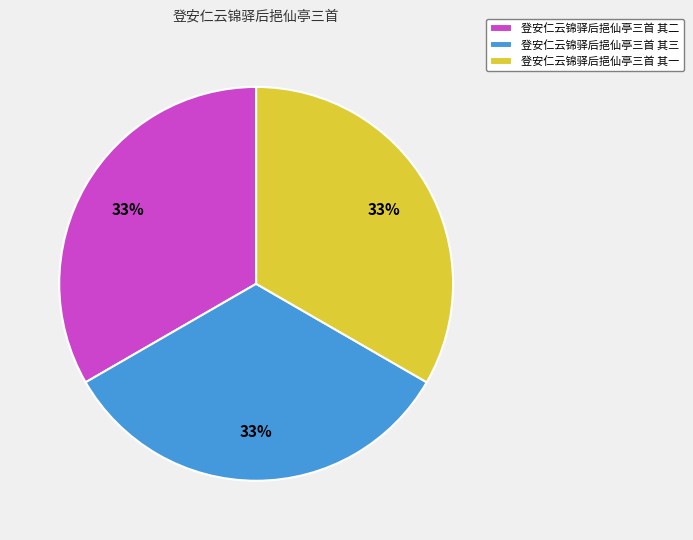

Does 登安仁云锦驿后挹仙亭三首 其二 account for over 50% of the chart?

No